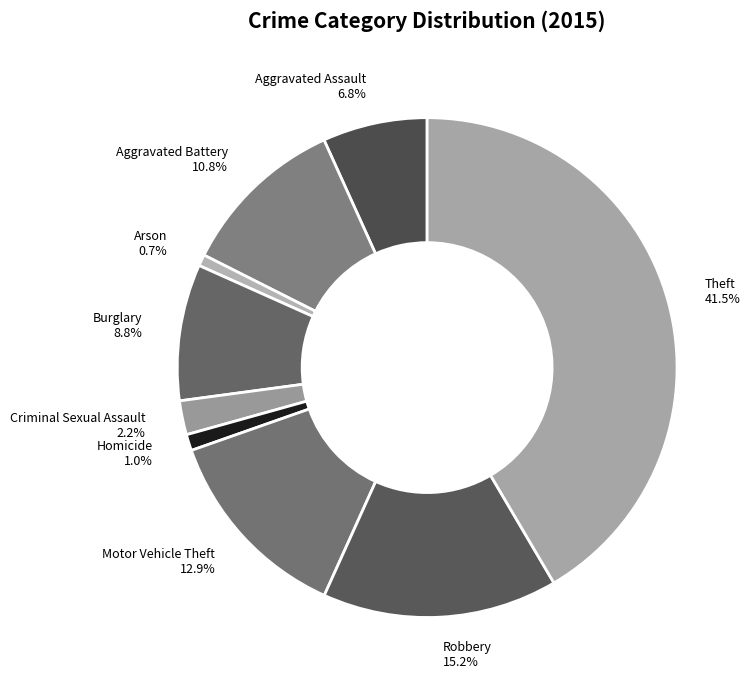

What percentage is NOT represented by Burglary?

91.2%